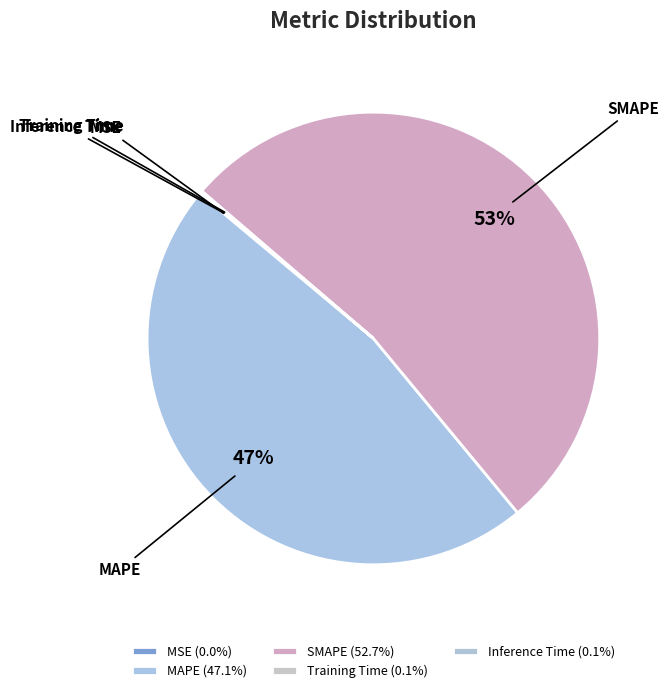

To the nearest percent, what is the difference between the largest and smallest slice percentages?

53%